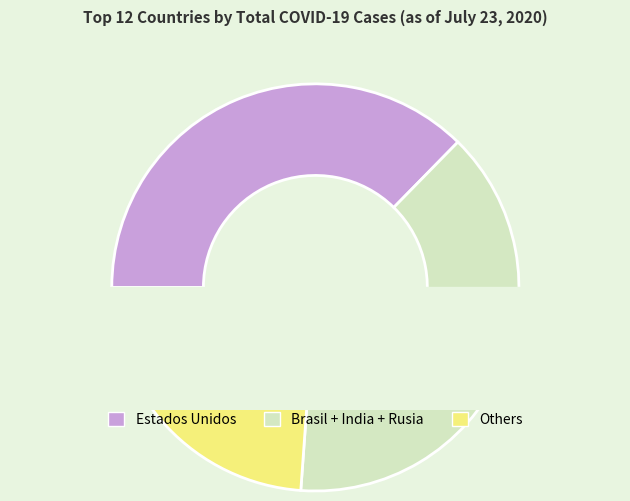

What percentage do Brasil and Chile together represent?

23.4%